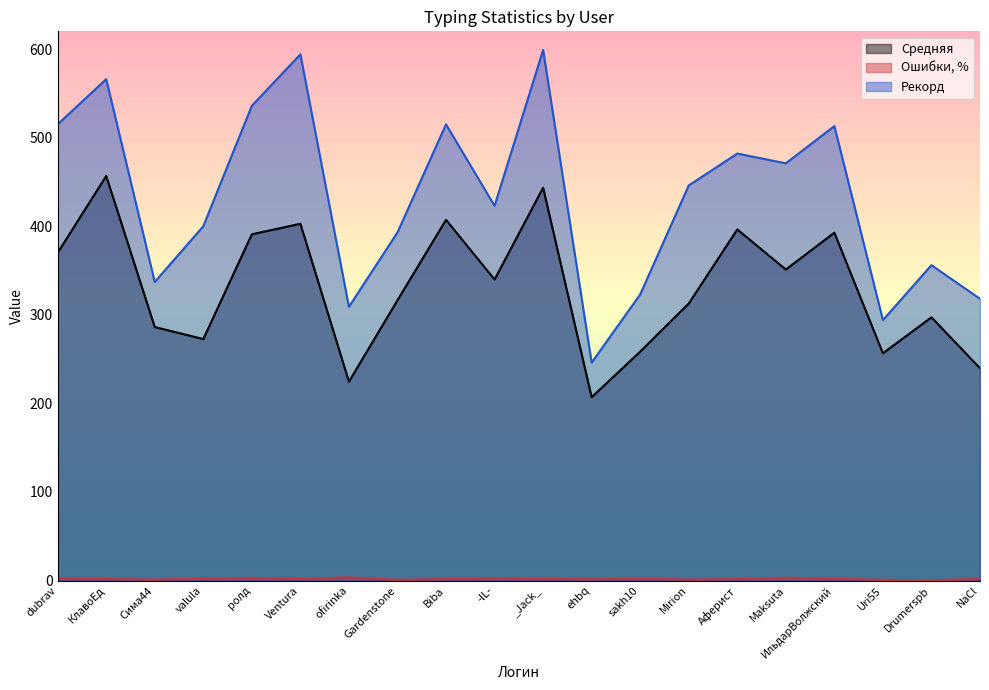

The value of Рекорд at Uri55 is 493.4. True or false?

False